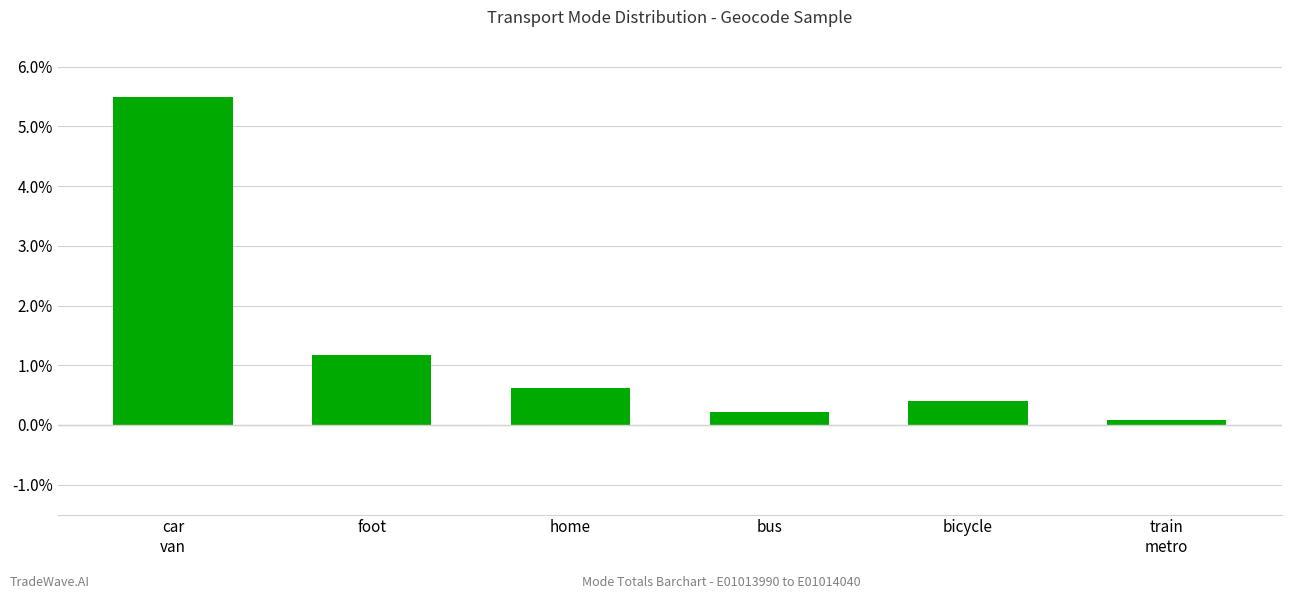

Reading left to right, what are all the values shown in this chart?

5.5	1.2	0.6	0.2	0.4	0.1